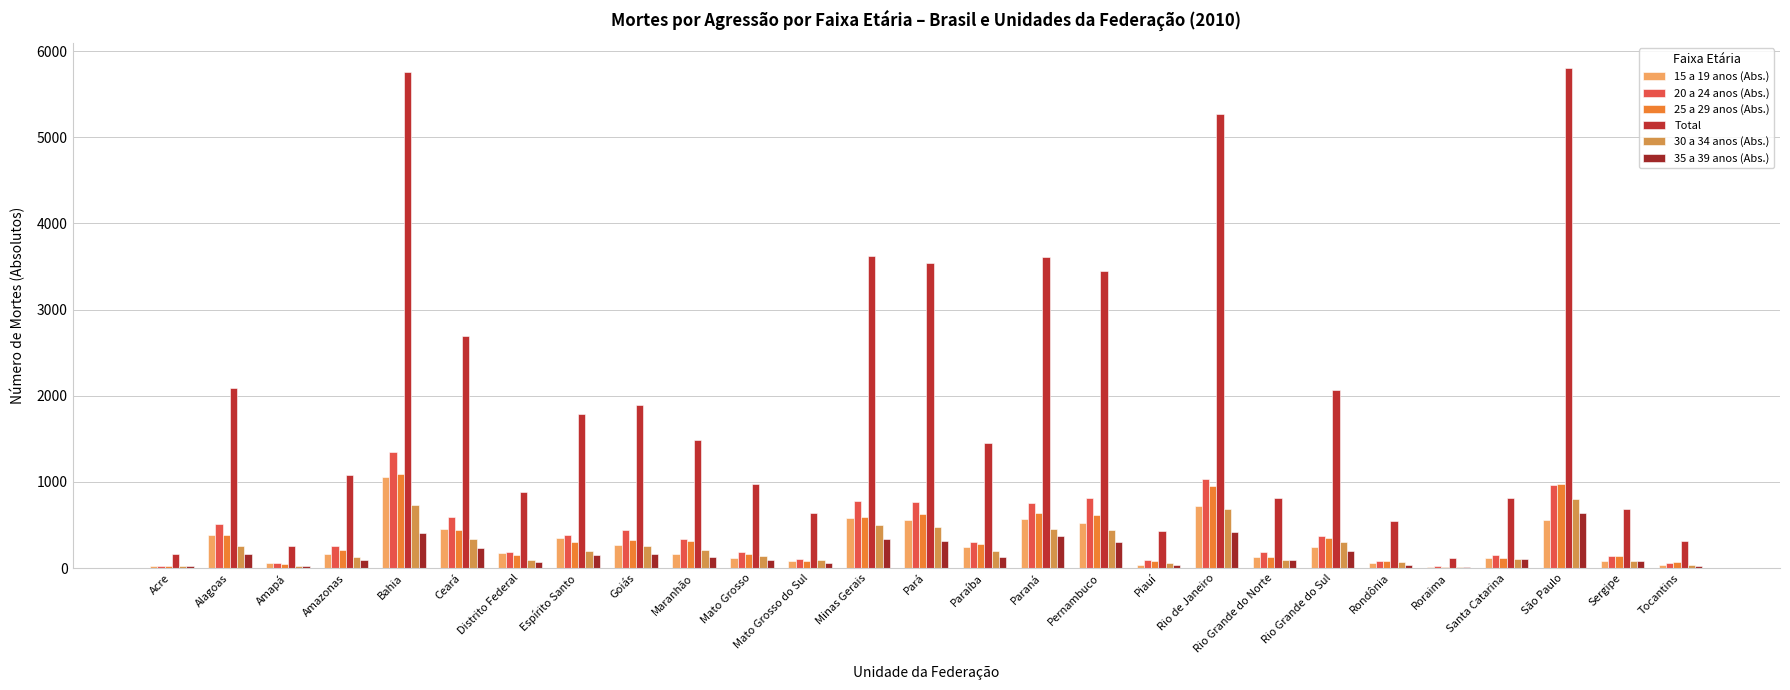

What value does the Total series have at Rio de Janeiro?

5267